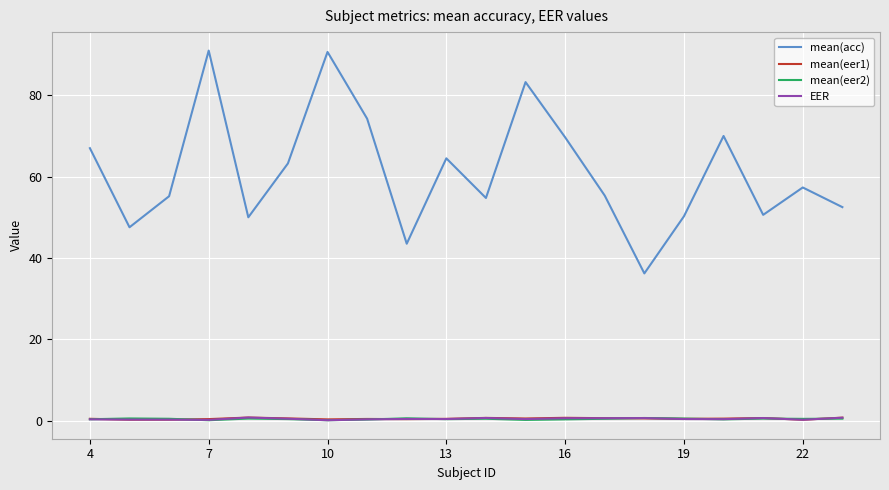

True or false: mean(eer2) and mean(acc) intersect in this chart.

False